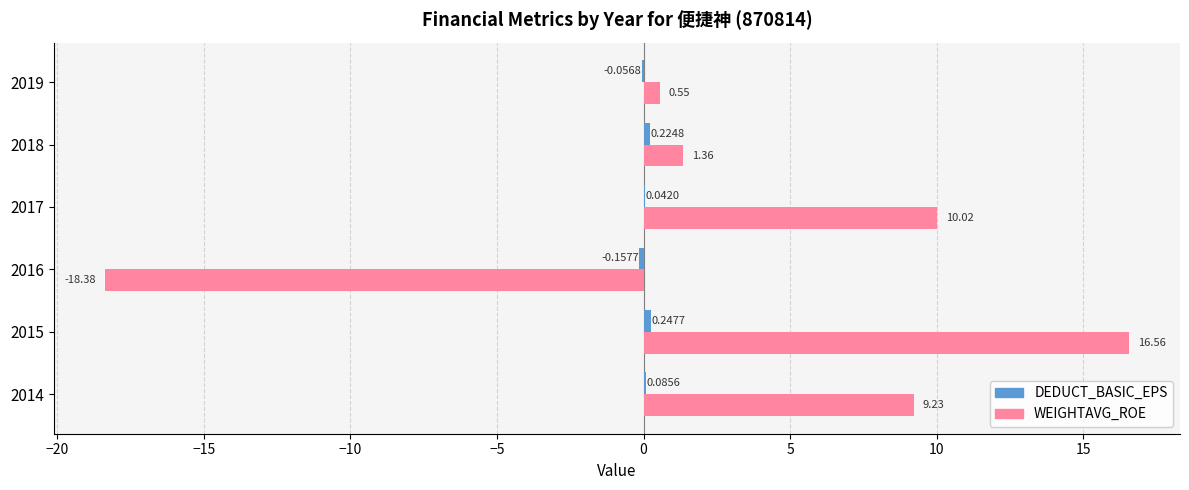

Between 2014 and 2018, which series saw the biggest shift?

WEIGHTAVG_ROE